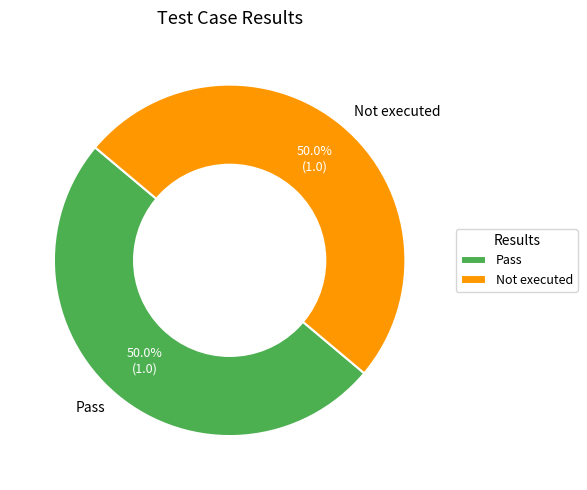

How many slices are in this pie chart?

2